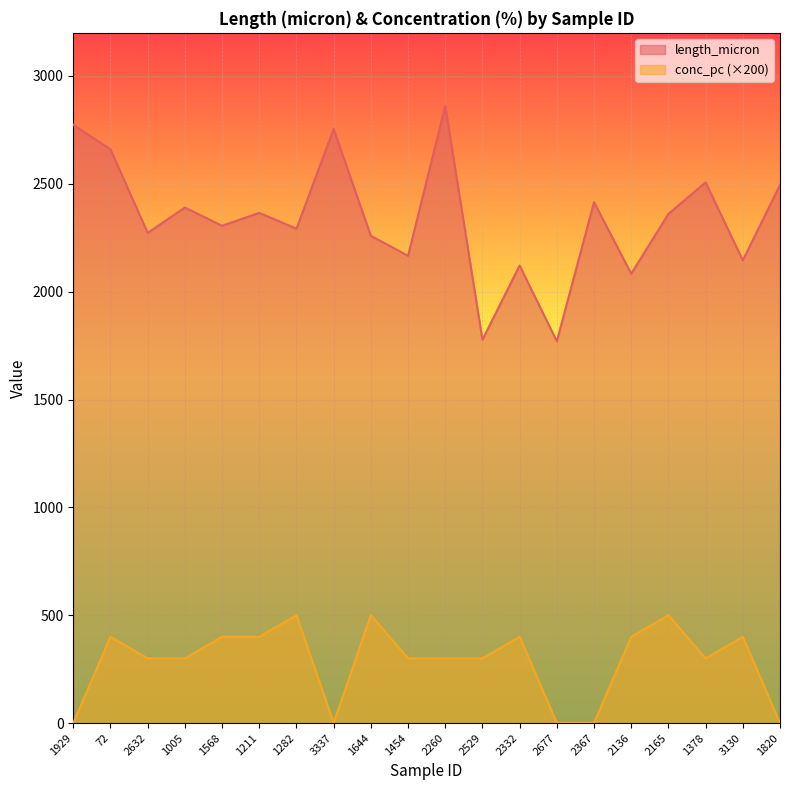

What is the approximate value of mean_length_micron at 1454?

2166.4